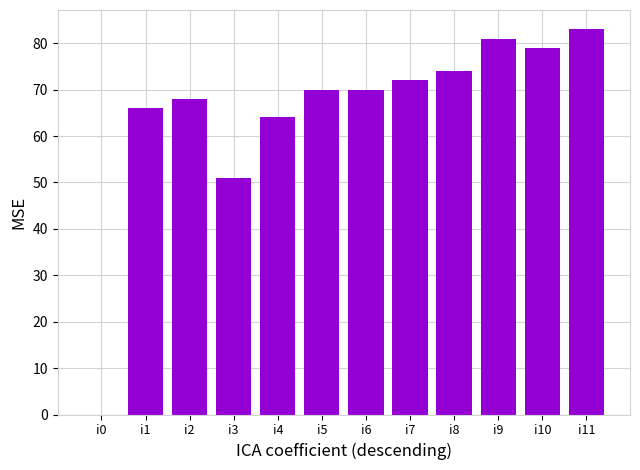

Which label corresponds to the largest value in the chart?

i11